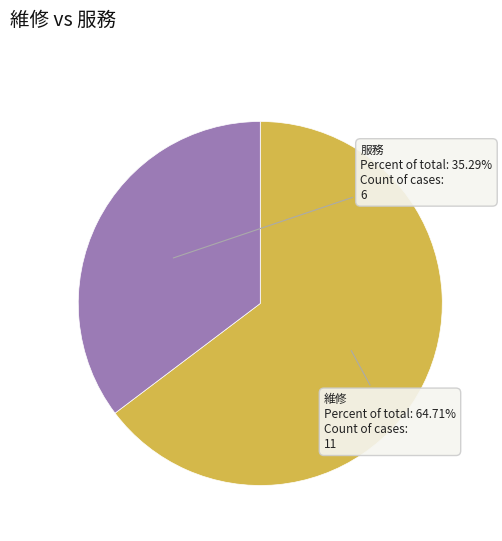

Does any single category account for the majority?

Yes